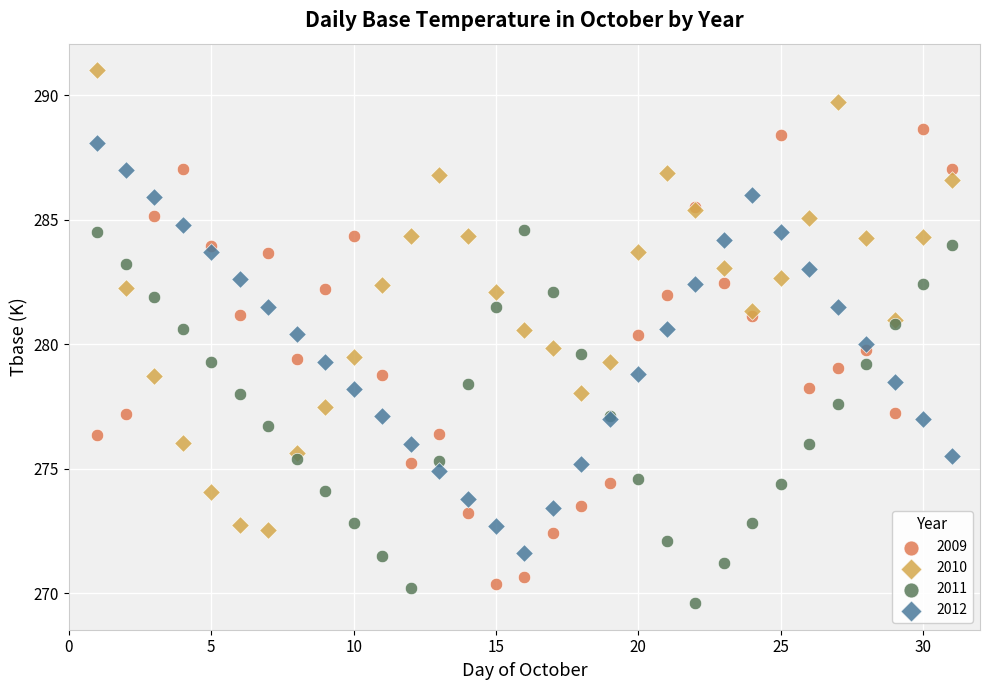

Which series contains the highest Y value?

2010